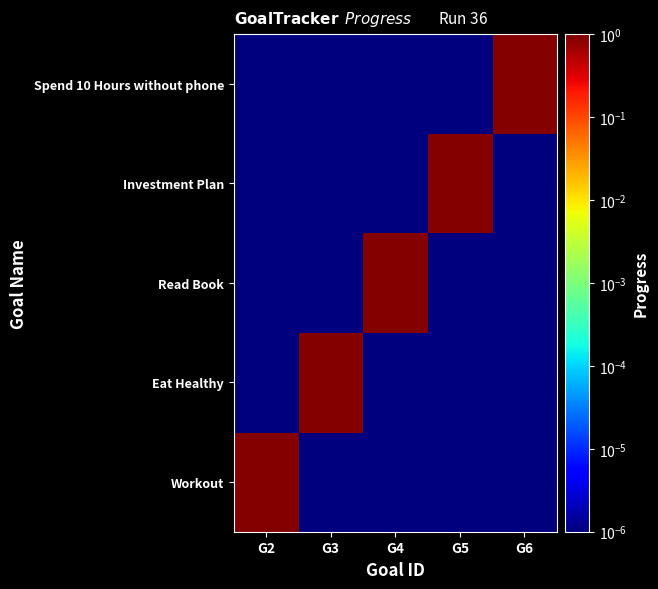

Rank the series at G4 from highest to lowest value.

Read Book, Workout, Eat Healthy, Investment Plan, Spend 10 Hours without phone